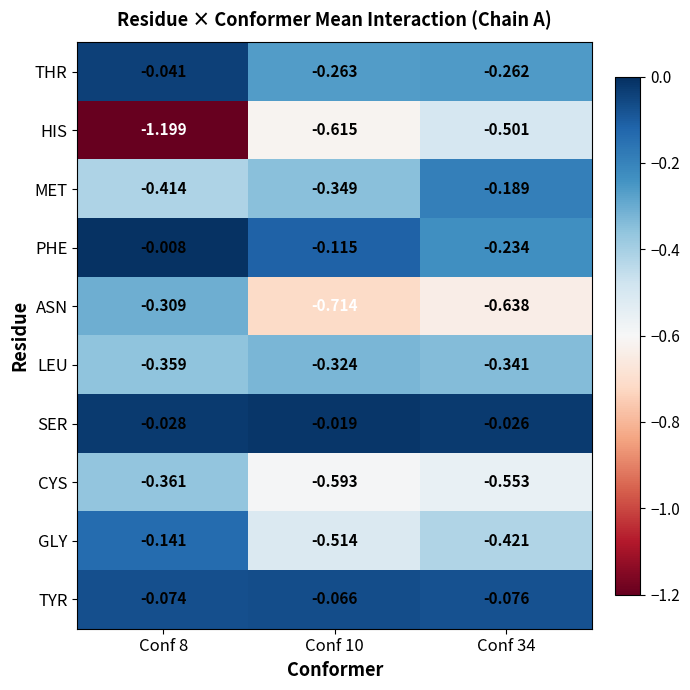

At which category is the sum across all series the highest?

Conf 8